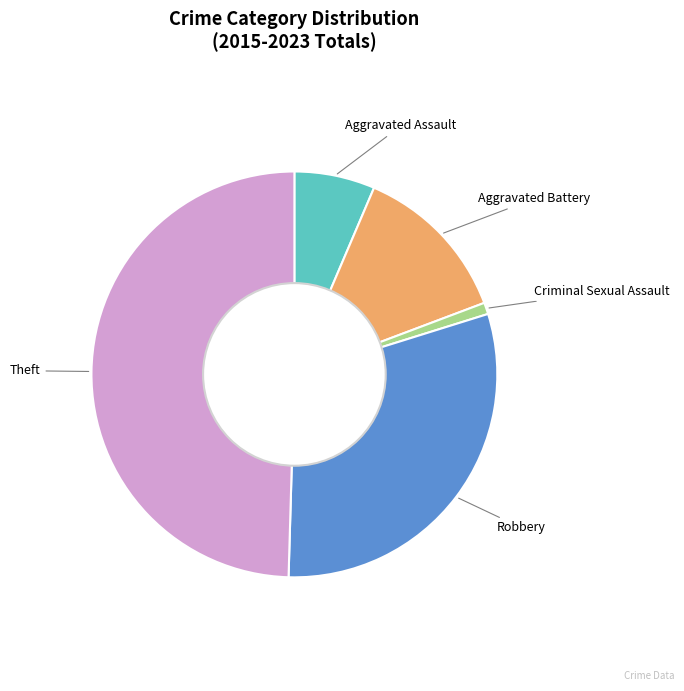

Which category has the biggest portion of the pie?

Theft